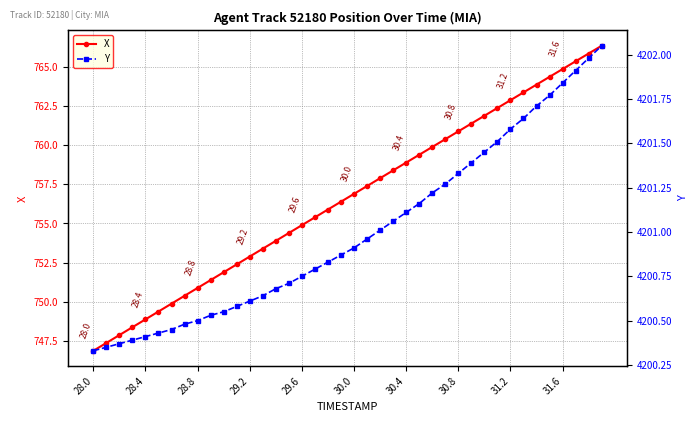

The Y series shows 4201.5 at 31. True or false?

True